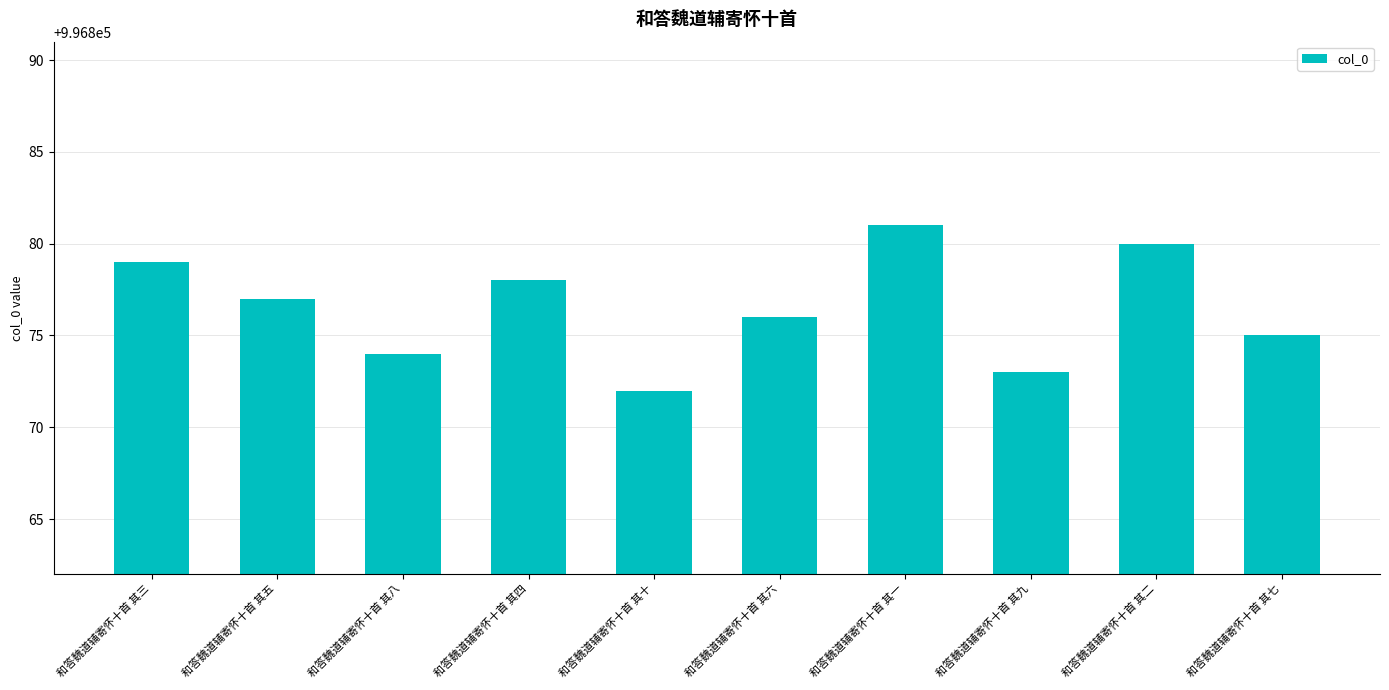

How many values are below 996877?

5